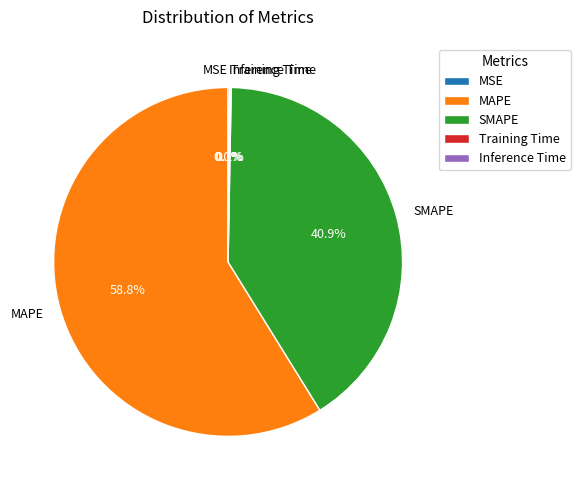

Which category accounts for the majority?

MAPE